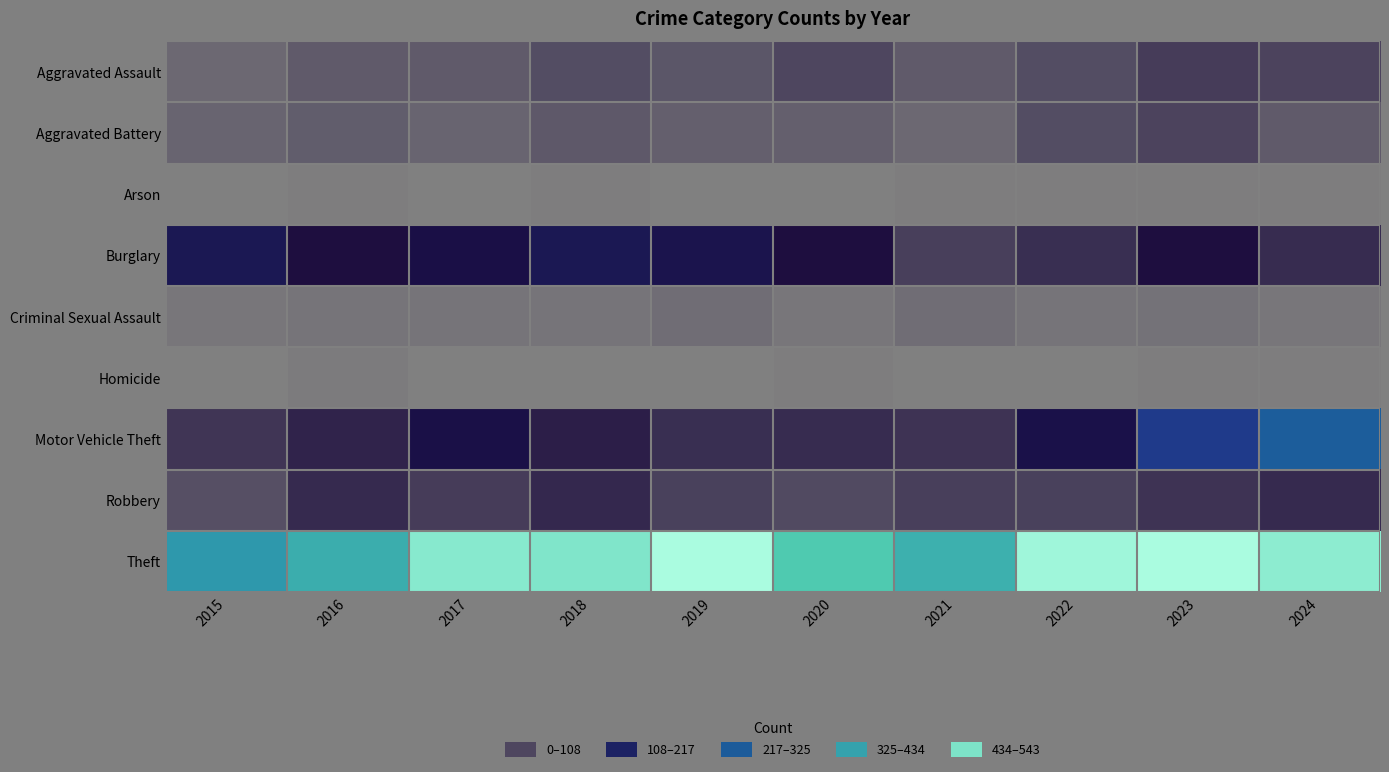

Which series has the largest total across all categories?

Theft